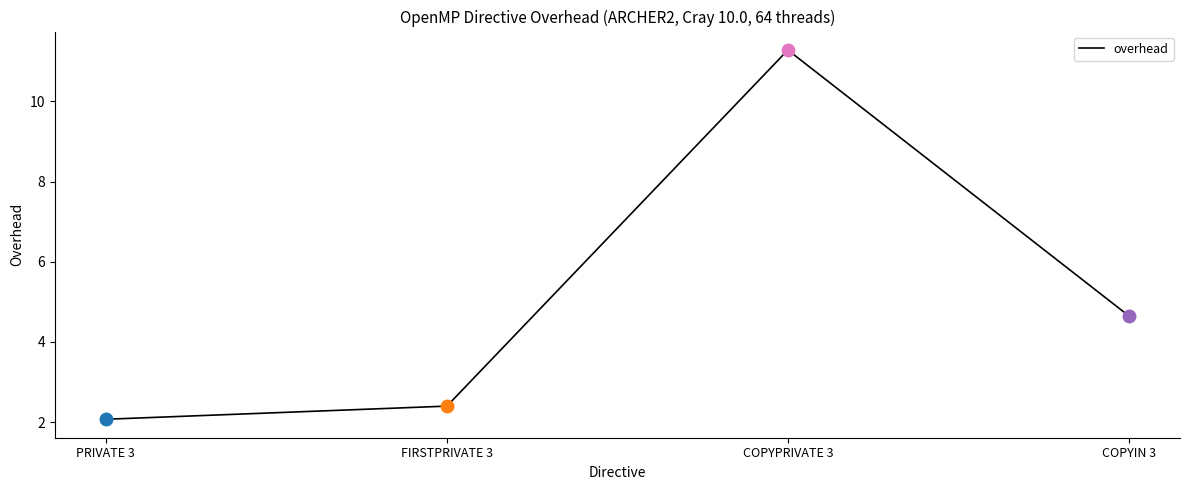

At which category does the data reach its first local peak?

COPYPRIVATE 3